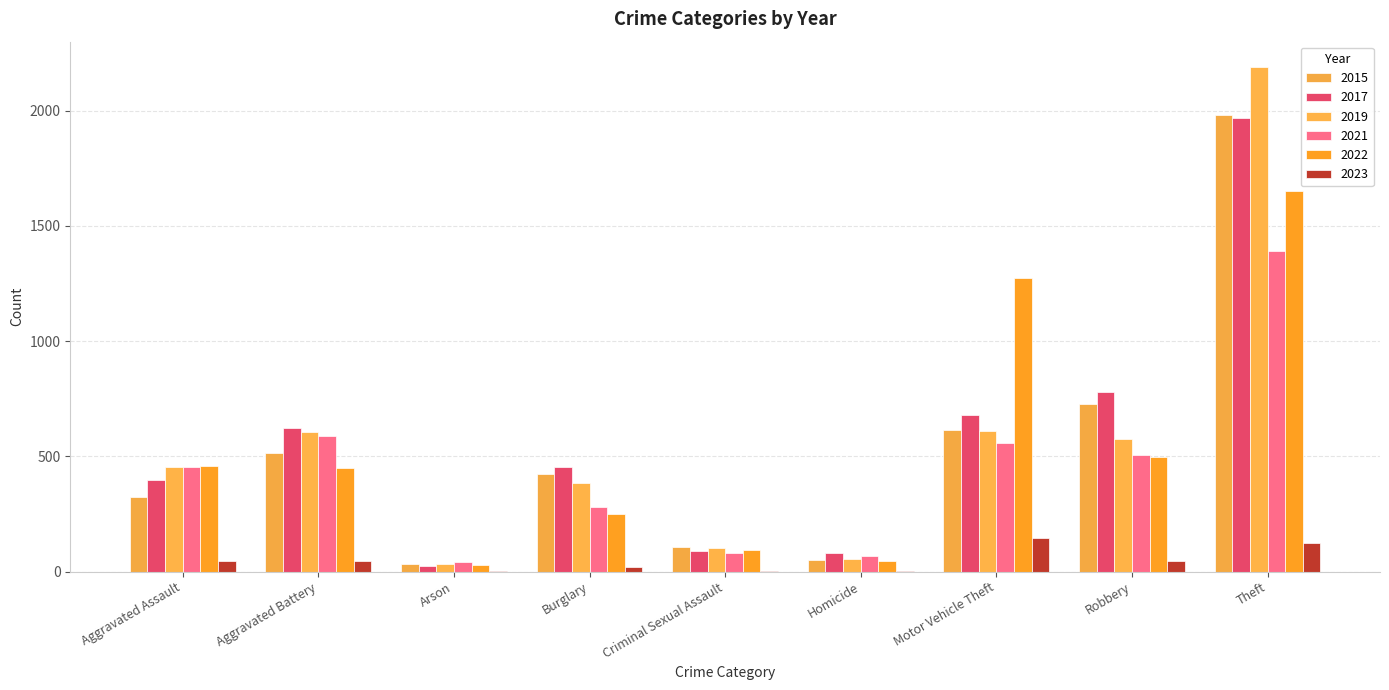

The value of 2015 at Theft is 1981. True or false?

True